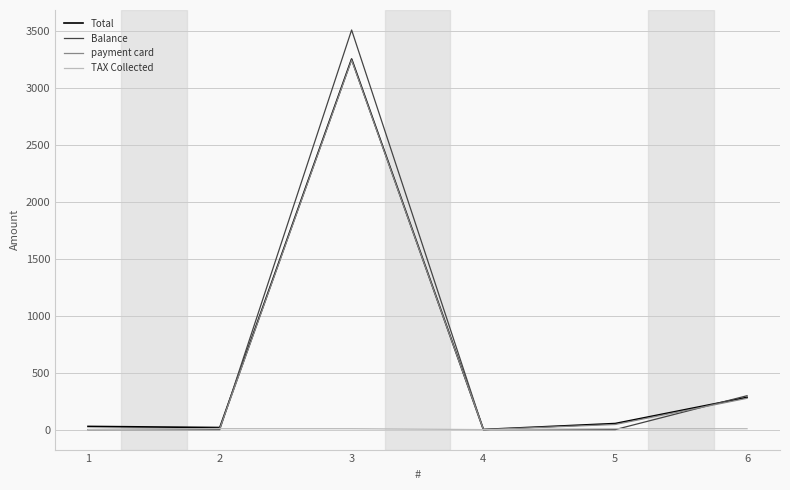

The value of TAX Collected at 1 is 0.0. True or false?

True